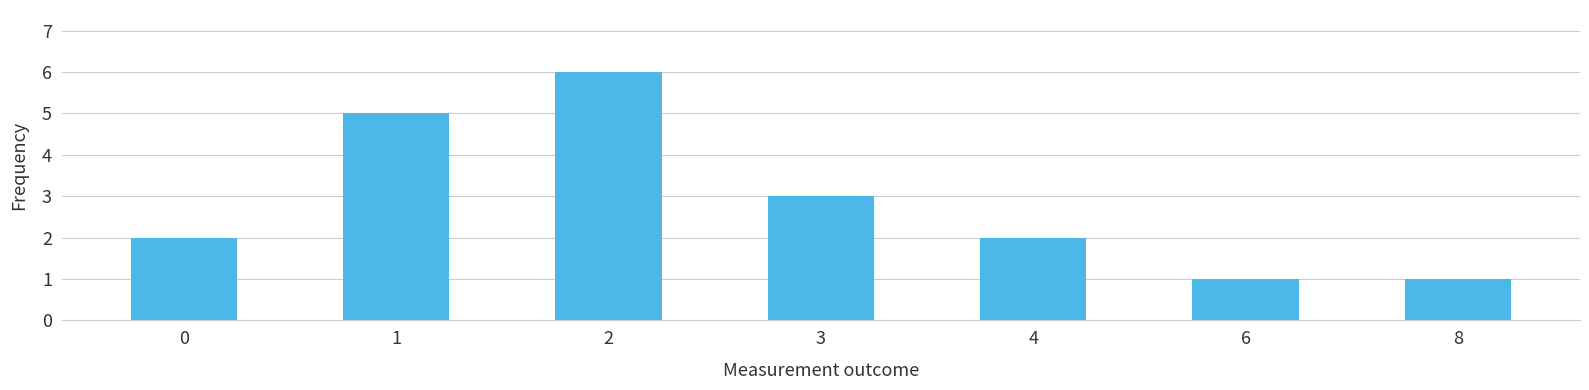

Reading left to right, extract all data points from this chart.

0=2	1=5	2=6	3=3	4=2	6=1	8=1